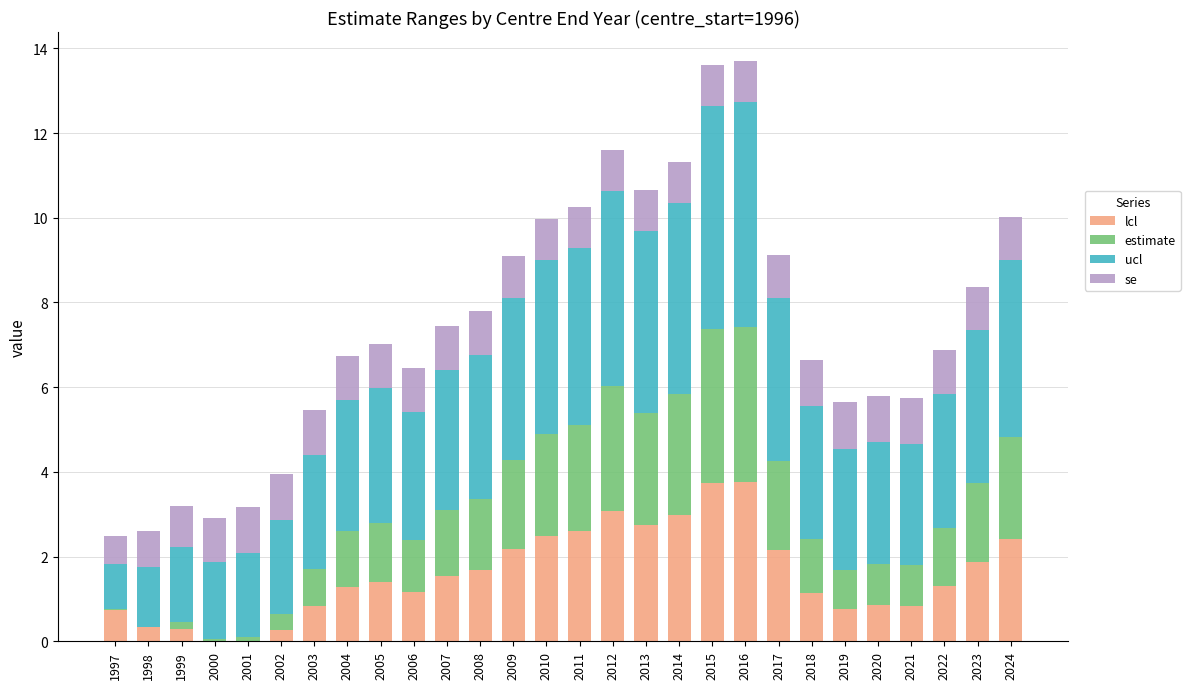

What is the total value across all series at 2013?

10.7